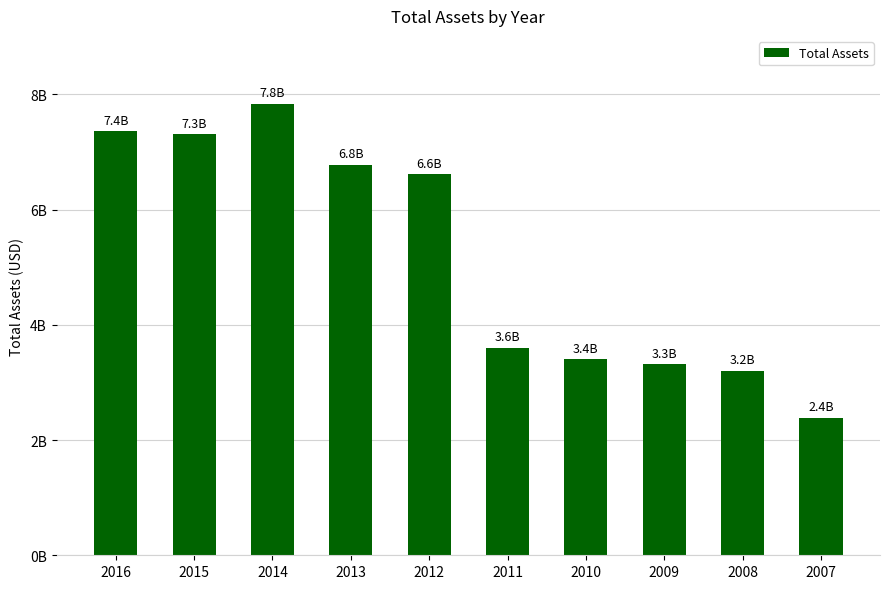

List the labels in order of value, largest first.

2014, 2016, 2015, 2013, 2012, 2011, 2010, 2009, 2008, 2007